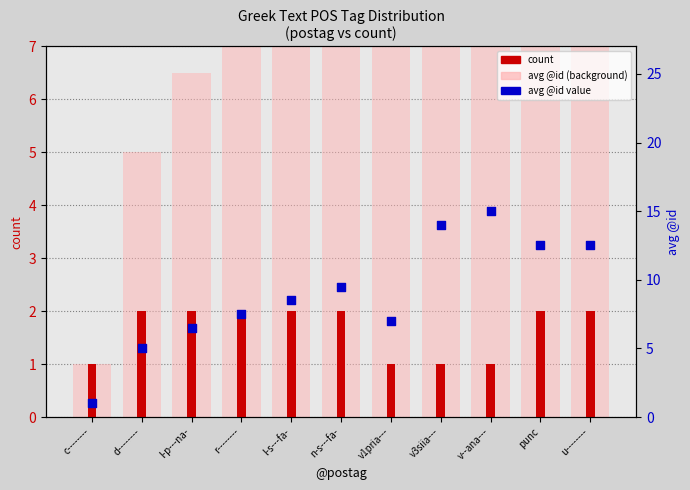

Which series has the largest total across all categories?

value (avg @id)